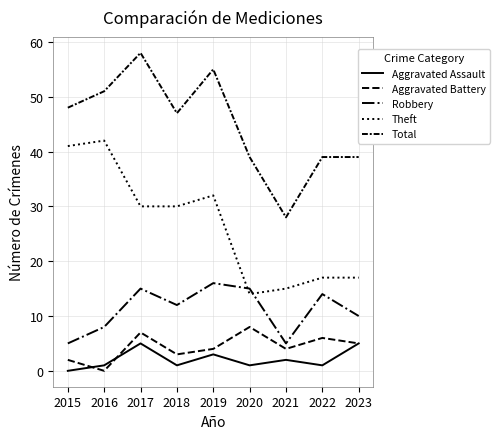

How many lines are shown in the chart?

5